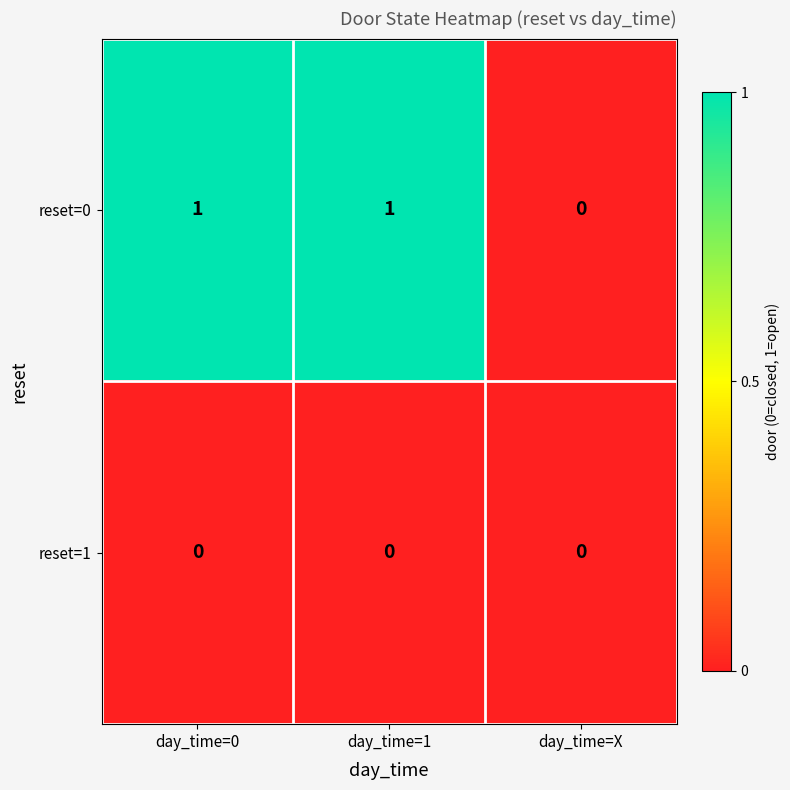

List the series in order of their overall mean, highest first.

reset=0, reset=1